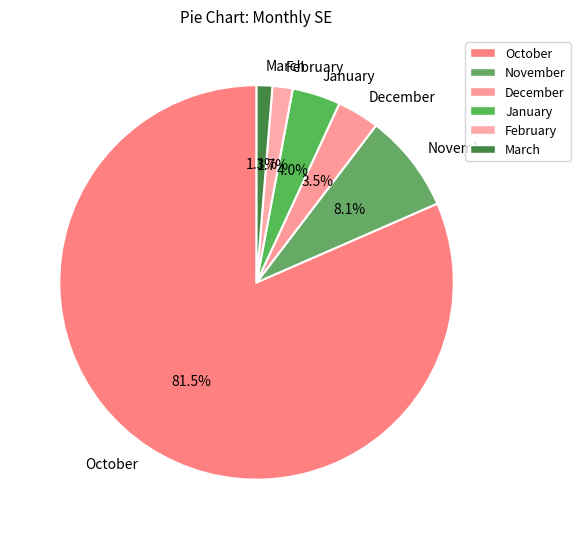

Is the sum of January and February greater than half?

No